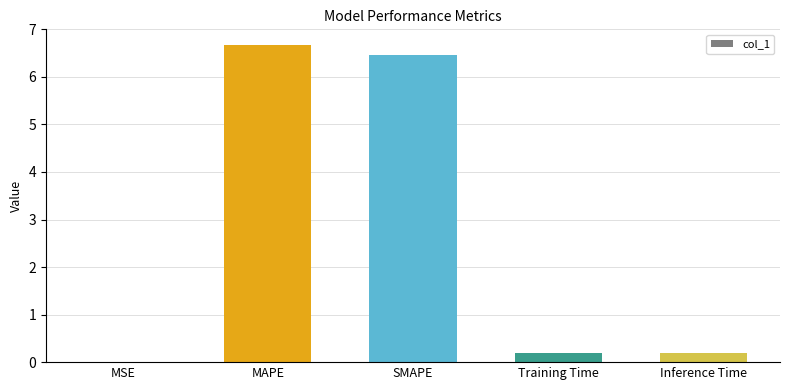

What is the sum of all values?

13.5